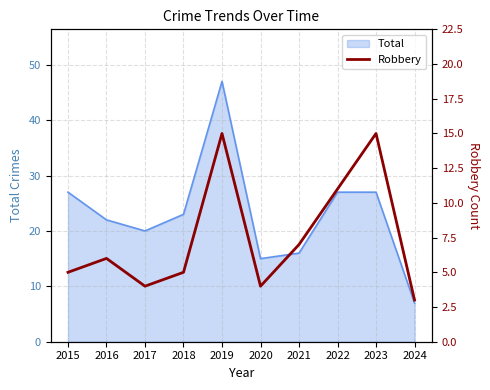

The value at 2016 is 9. True or false?

False